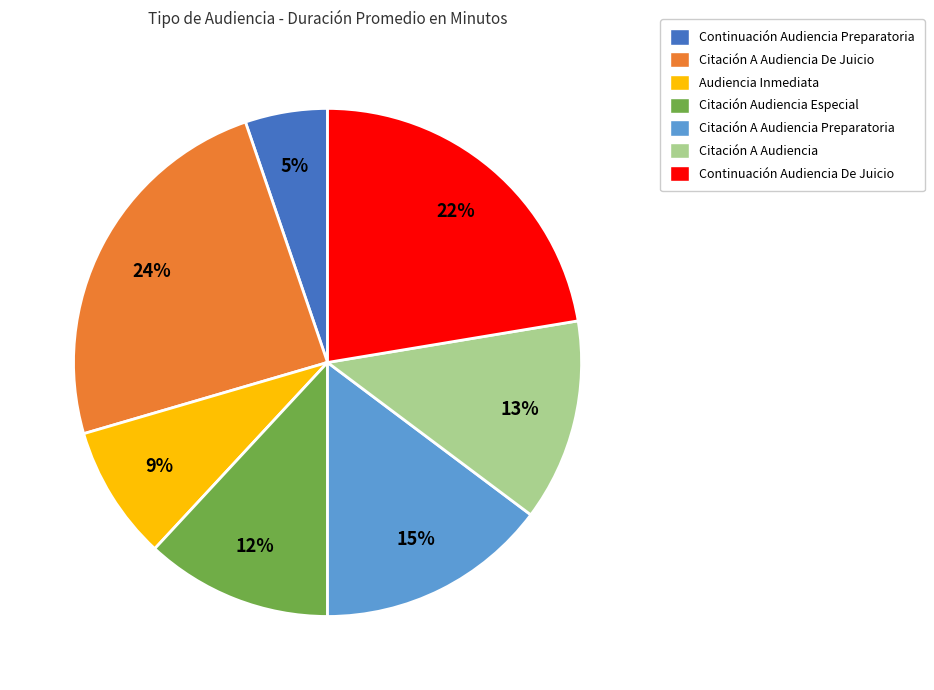

To the nearest percent, what is the average slice percentage?

14%